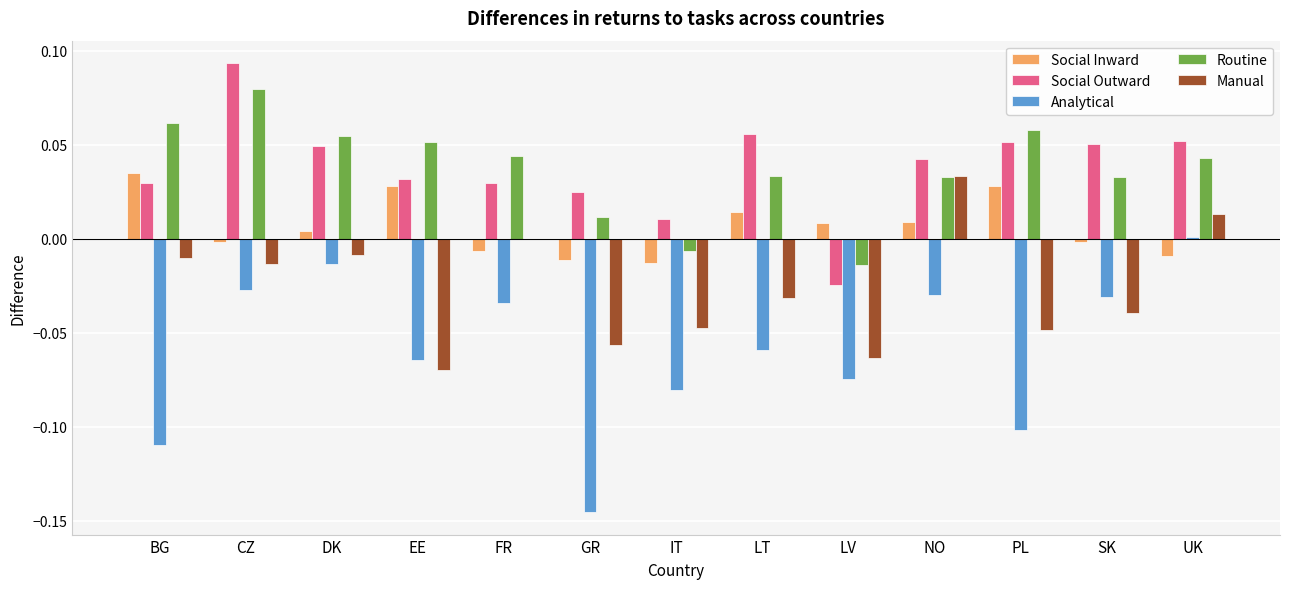

Which series changed the most between FR and IT?

Routine